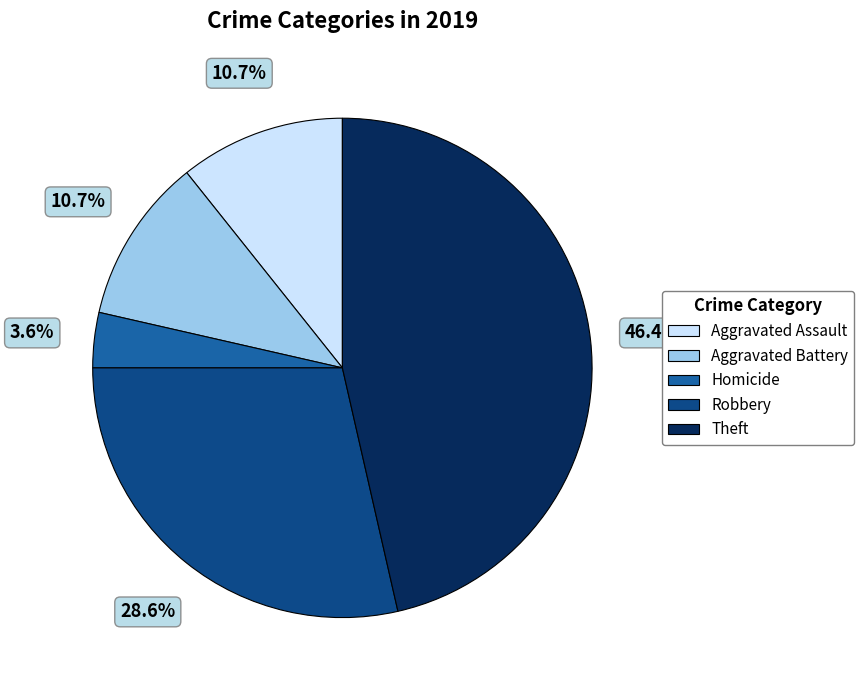

Count the number of slices in the pie.

5